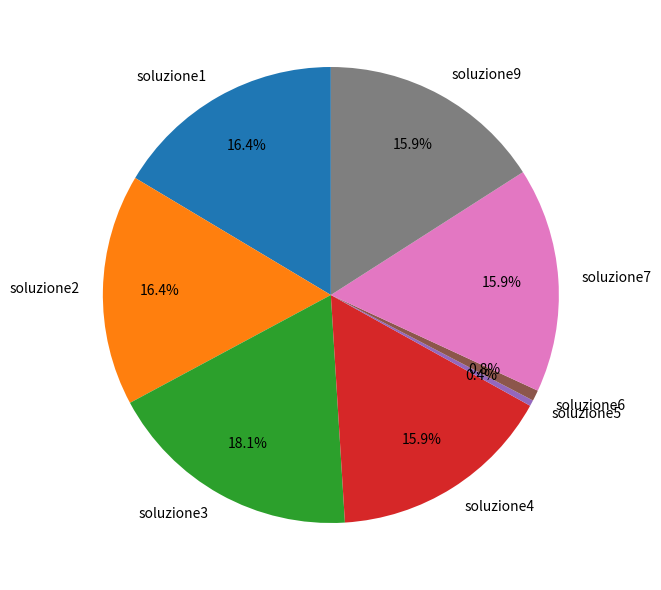

What is the largest slice in the pie chart?

soluzione3